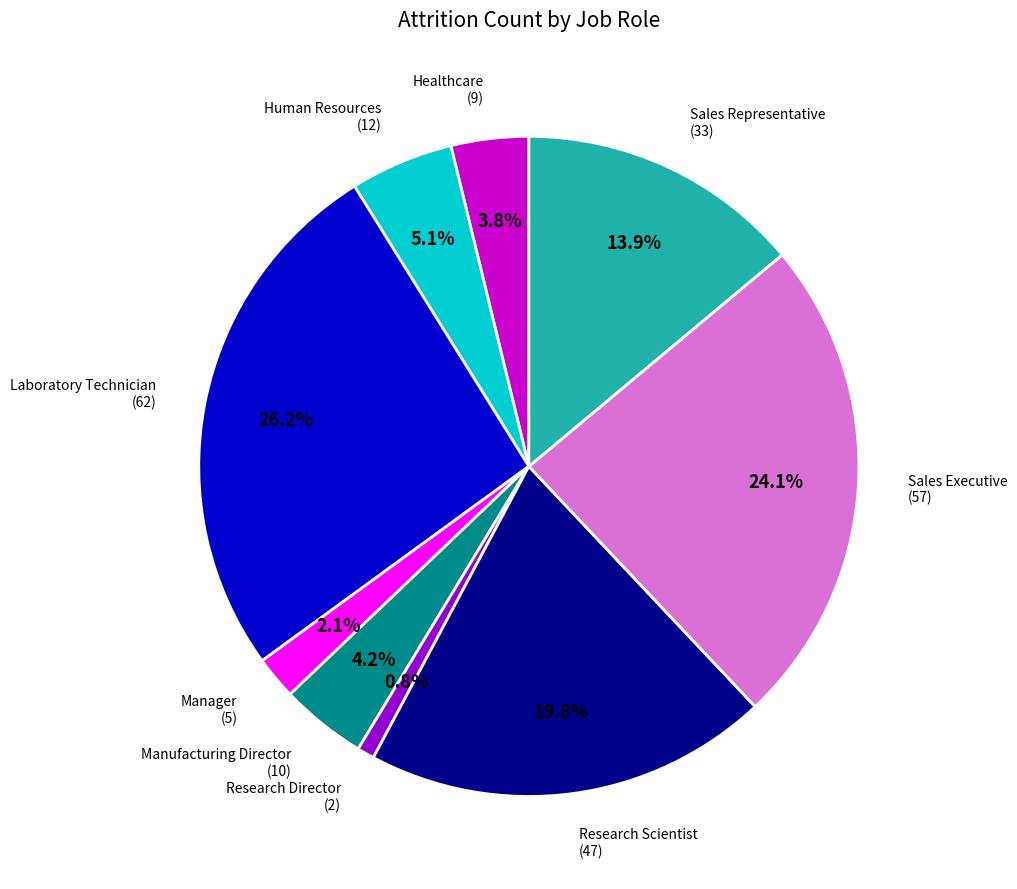

Do Manager and Healthcare together represent more than half of the pie?

No